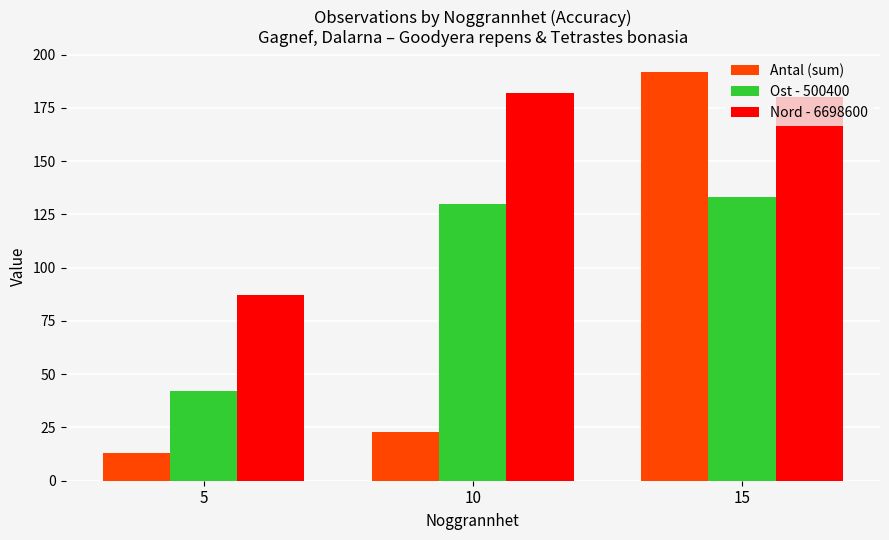

What is the sum of all Nord - 6698600 values?

449